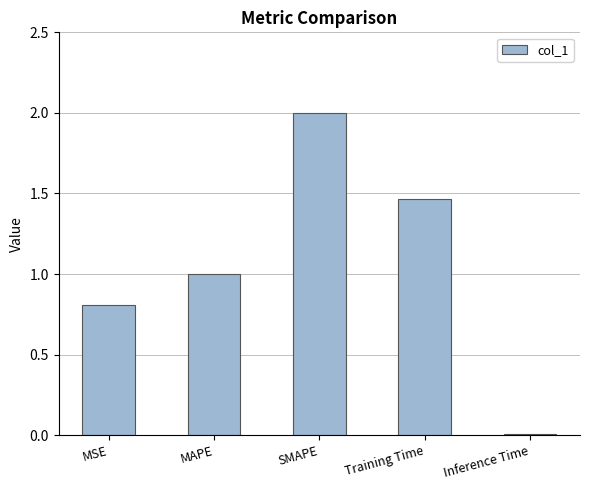

What is the sum of the values at MSE and MAPE?

1.8